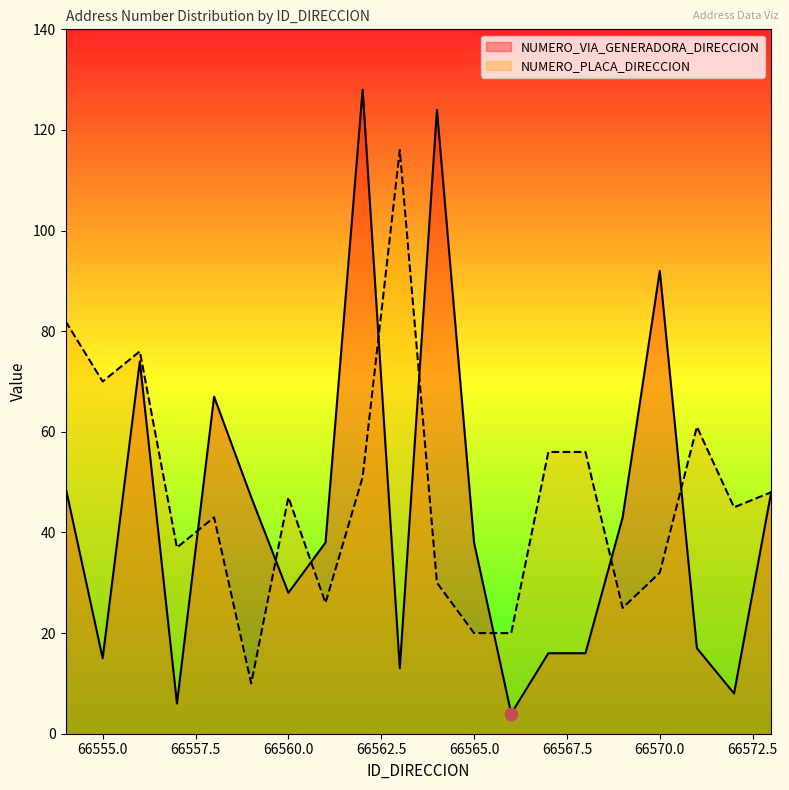

Which series has the largest total across all categories?

NUMERO_PLACA_DIRECCION